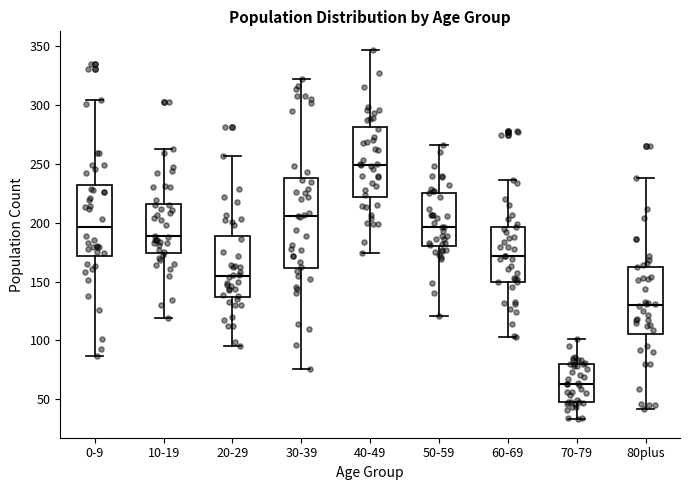

Where does the median line of the box for 80plus sit on the y-axis? The values are not printed on the chart, so give them approximately, as read against the axis.

130